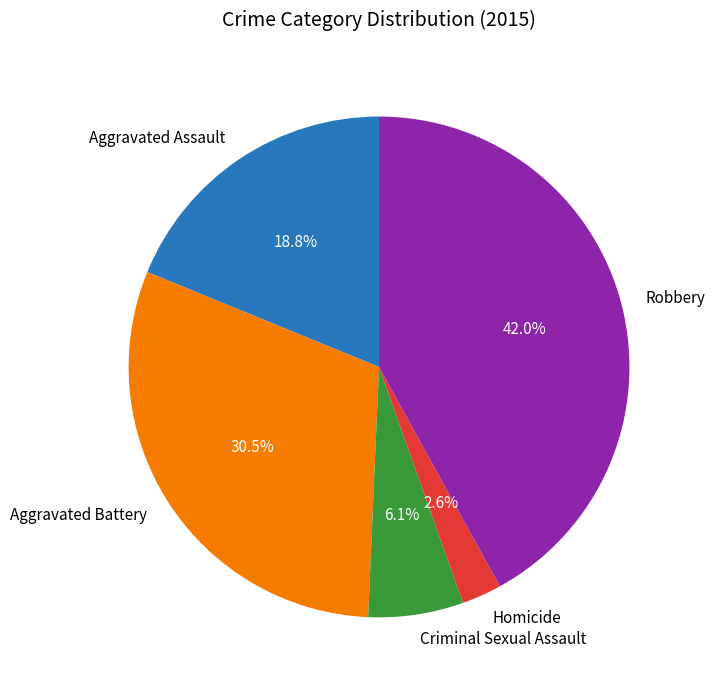

Between Aggravated Battery and Robbery, which is larger?

Robbery